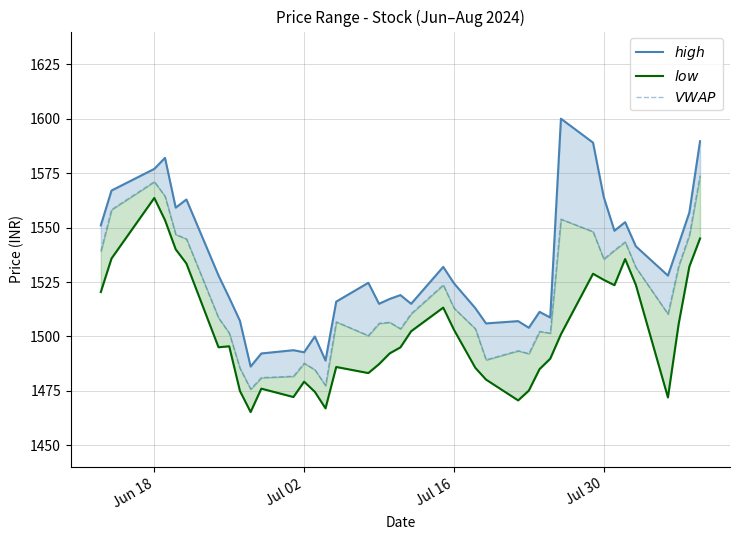

Is it true that $VWAP$ equals 2653.4 at 4?

False